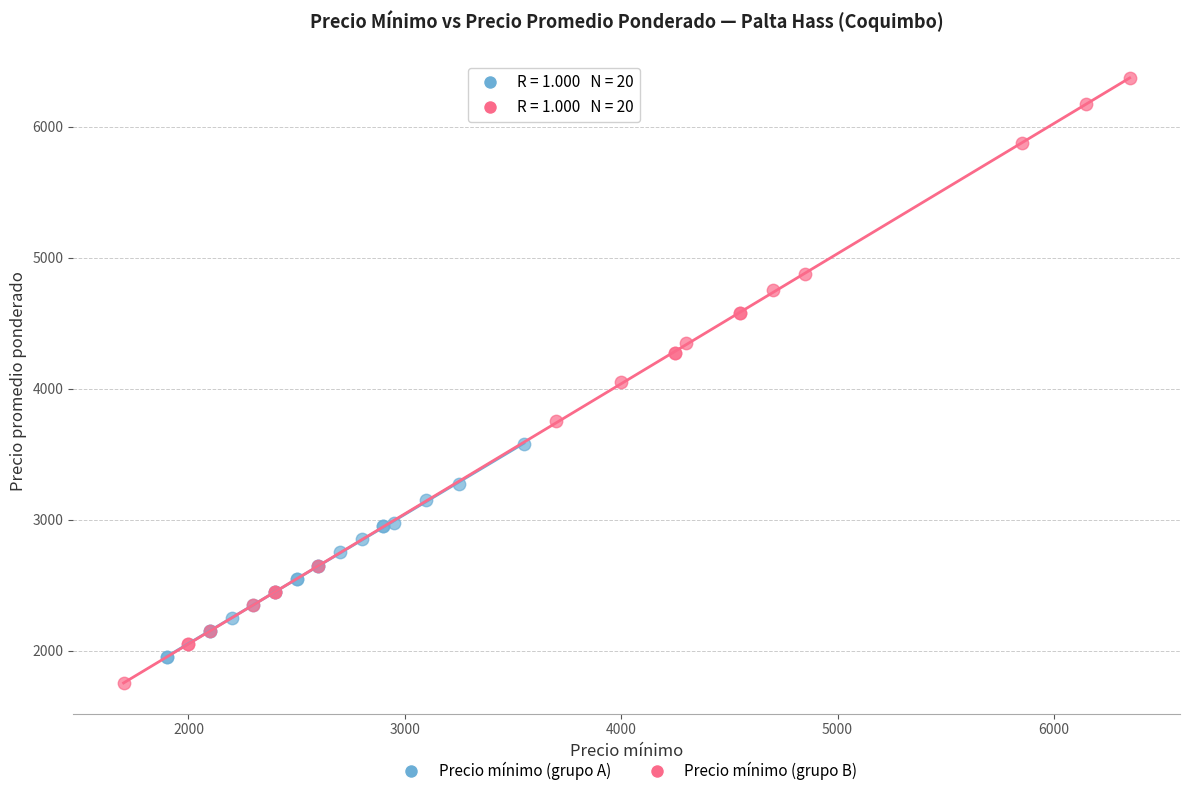

Which series contains the lowest Y value?

Precio mínimo (grupo B)